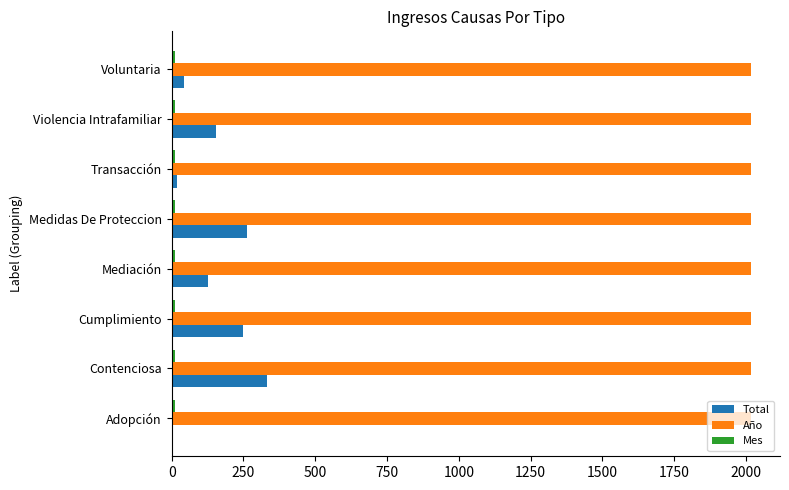

Which series has the largest total across all categories?

Año